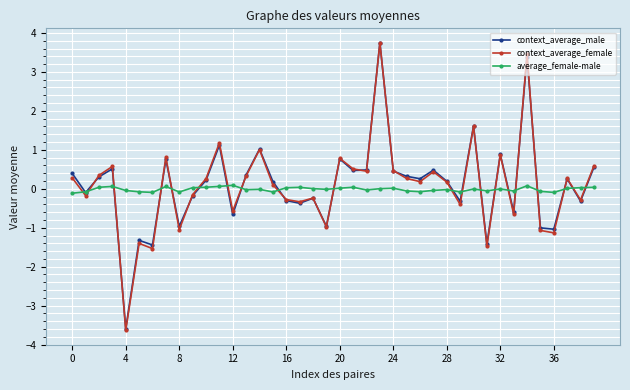

True or false: context_average_female has more than 2 points higher than both neighbors.

True